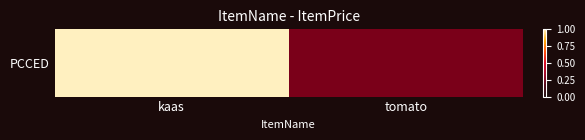

Which has a higher value, kaas or tomato?

kaas